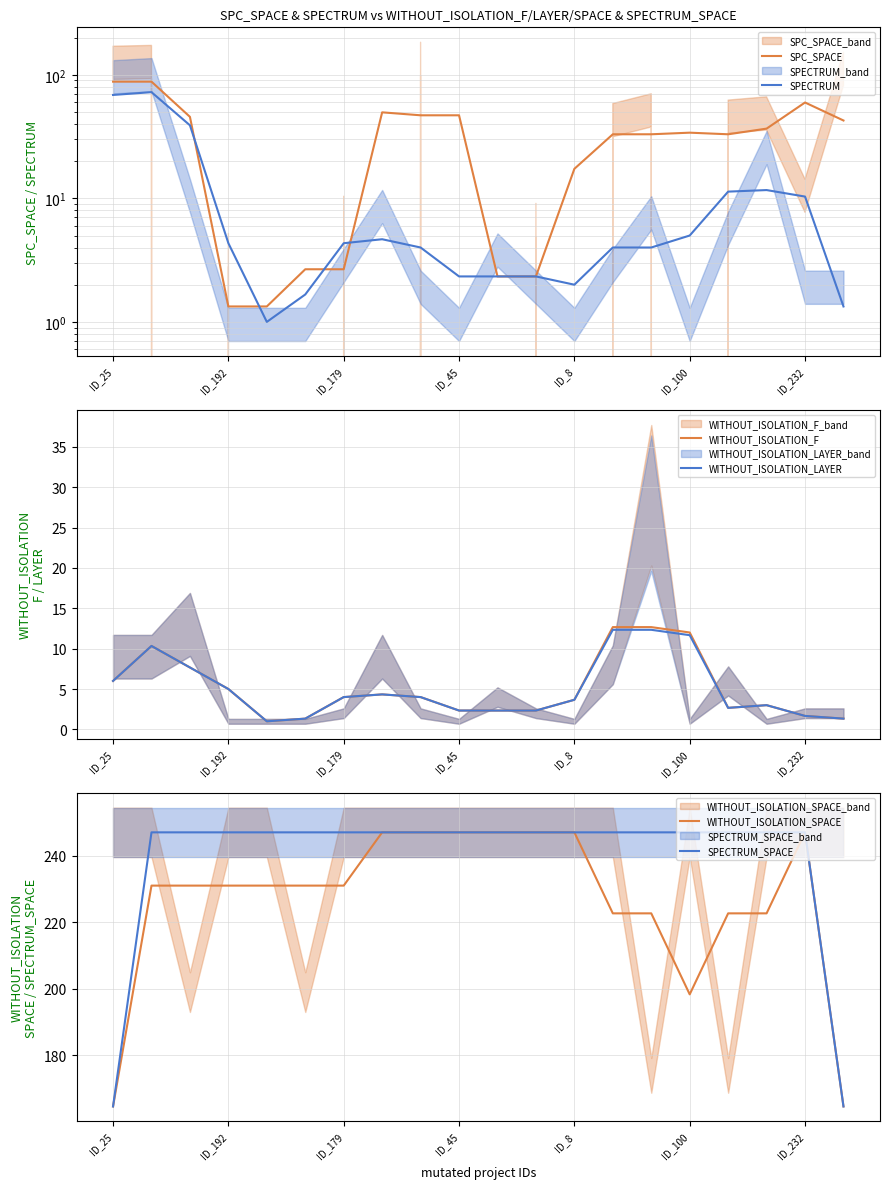

The SPECTRUM series shows 4.0 at 14. True or false?

True